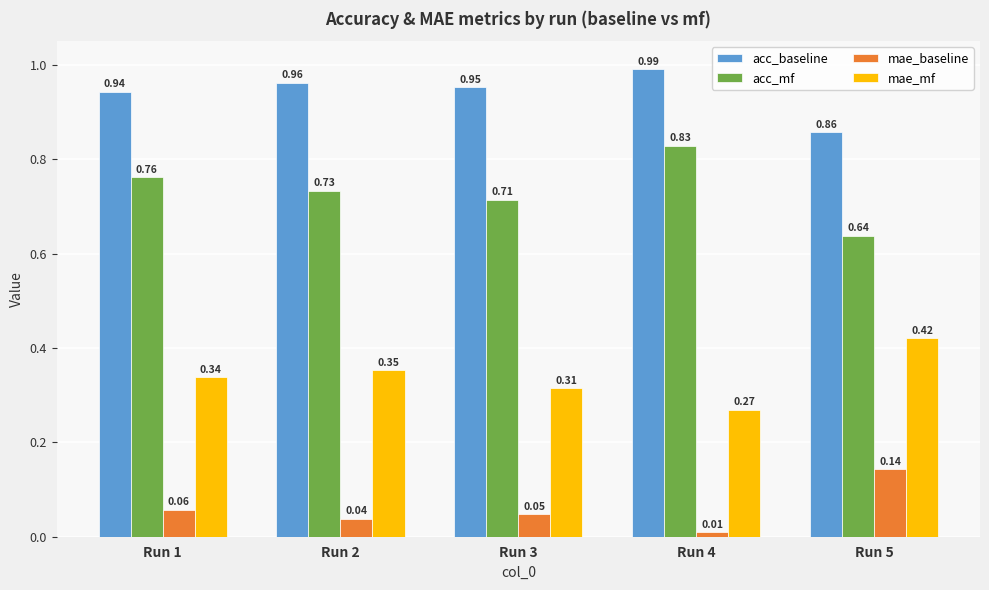

Rank the series by their maximum value, from highest to lowest.

acc_baseline, acc_mf, mae_mf, mae_baseline